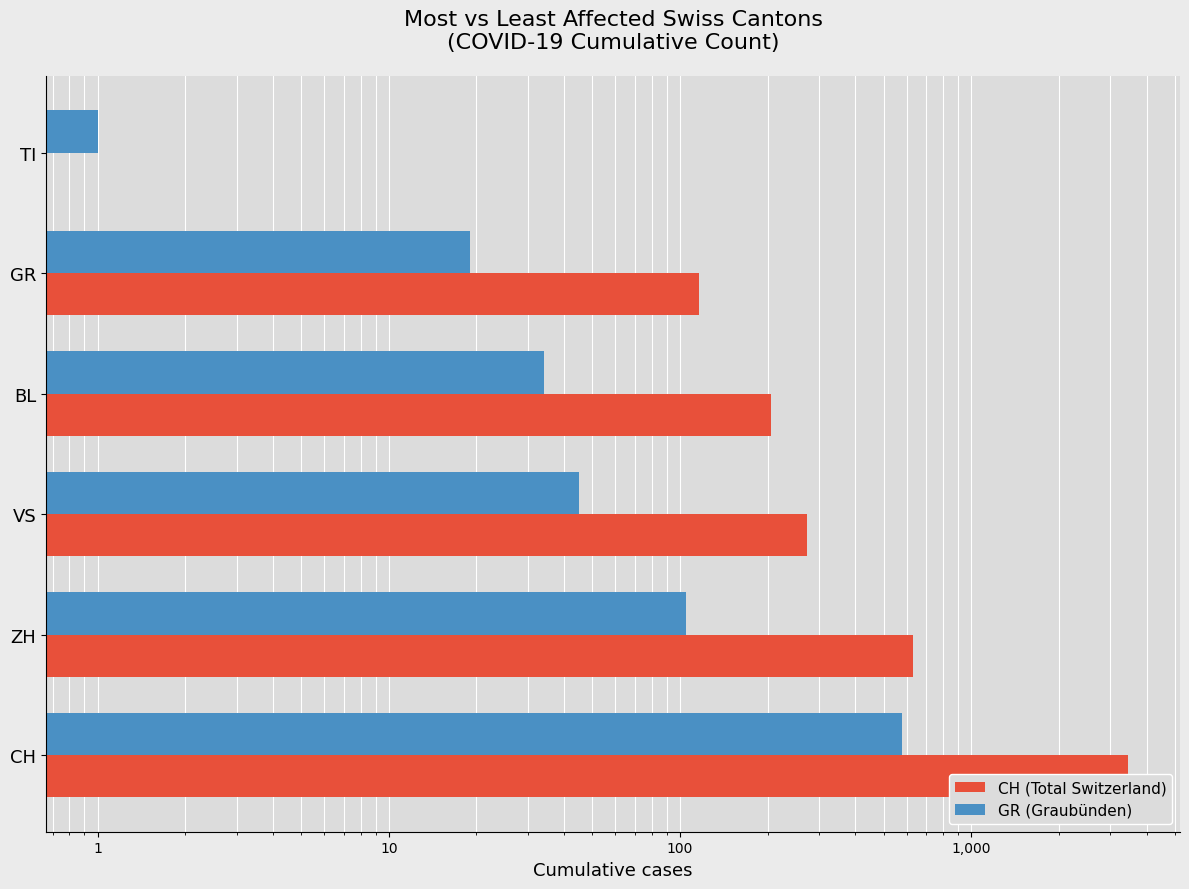

Rank the series at CH from lowest to highest value.

GR (Graubünden), CH (Total Switzerland)